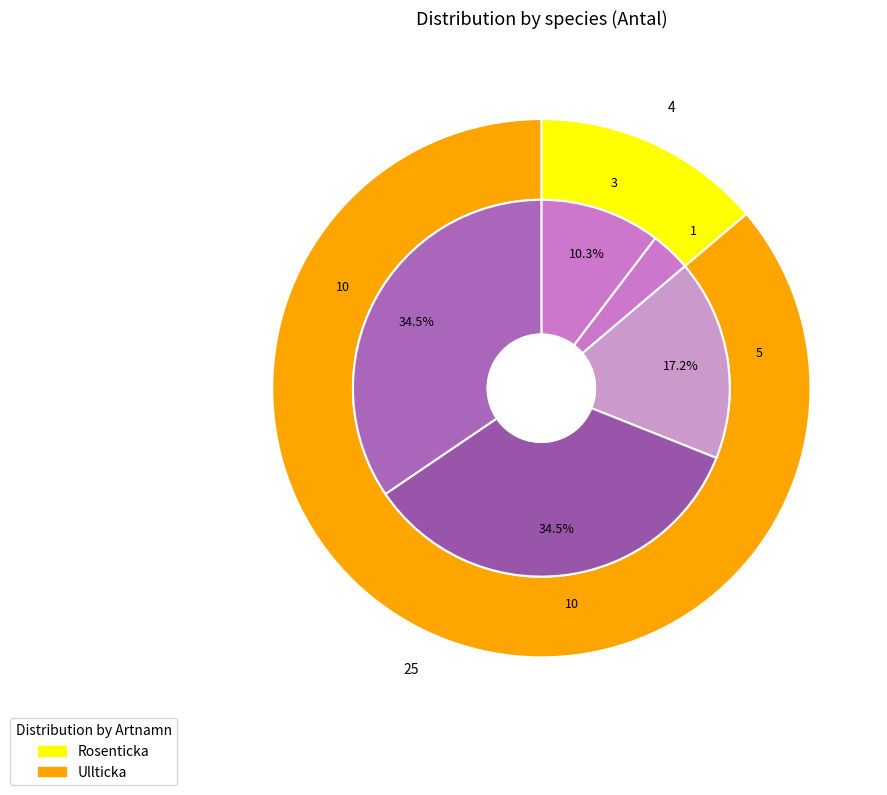

To the nearest percent, what is the difference between the largest and smallest slice percentages?

31%